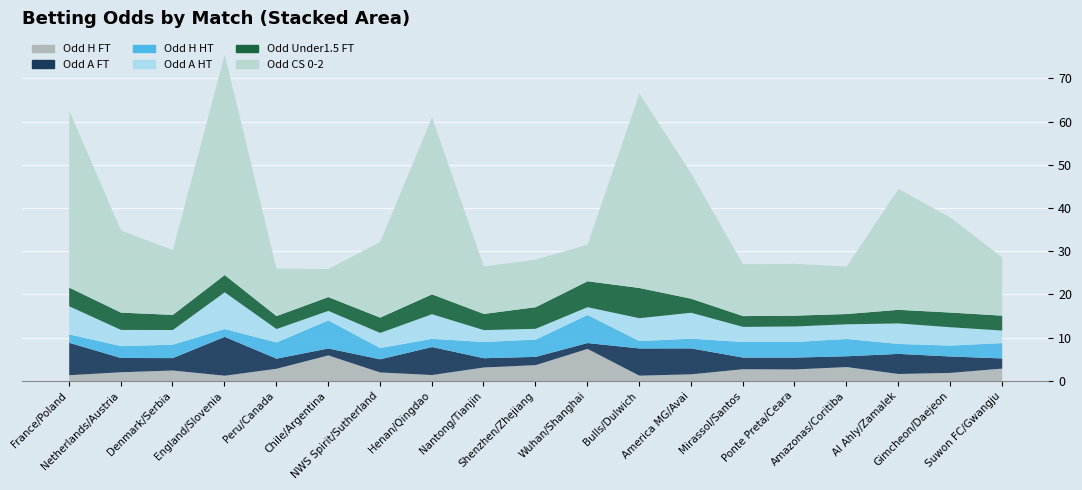

What is the difference between the highest and lowest values at Nantong/Tianjin?

8.8